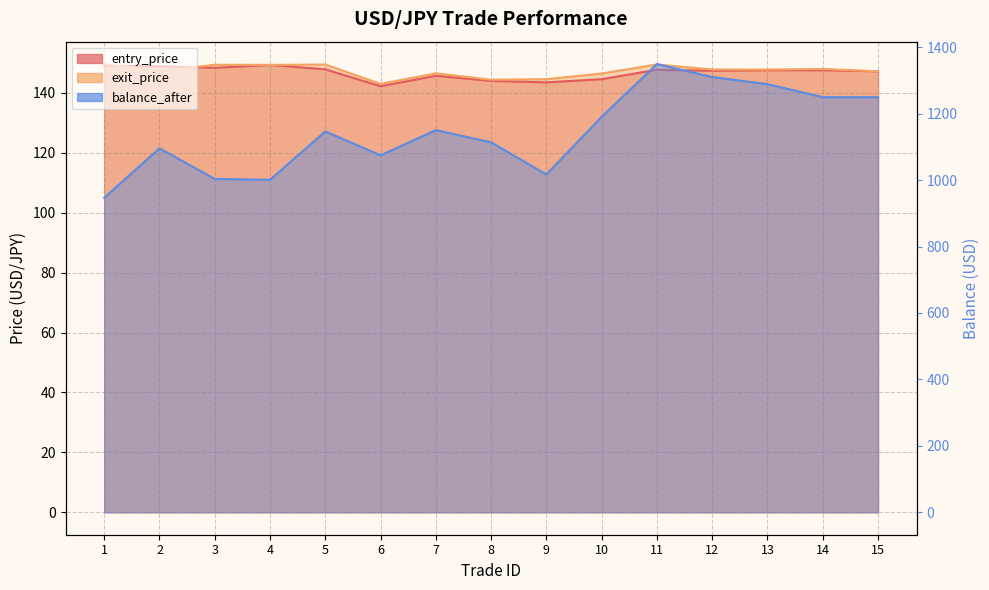

Which series changed the most between 2 and 10?

balance_after